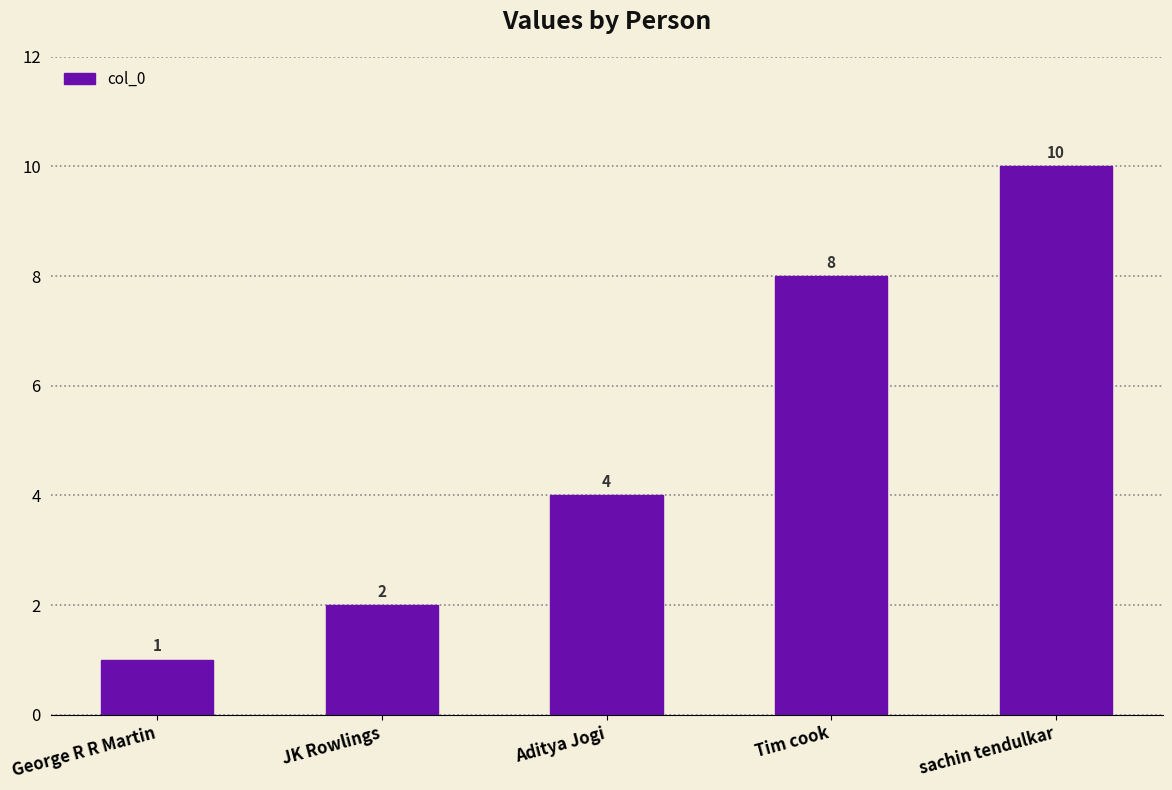

What is the smallest value displayed?

1